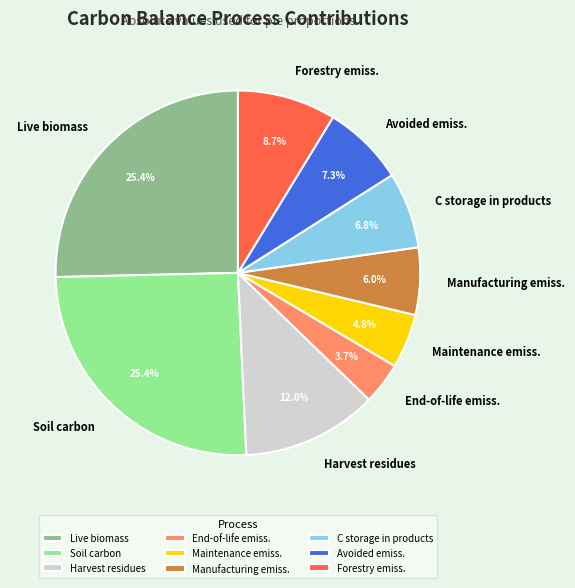

Combined, what portion of the pie is Live biomass and Soil carbon?

50.7%